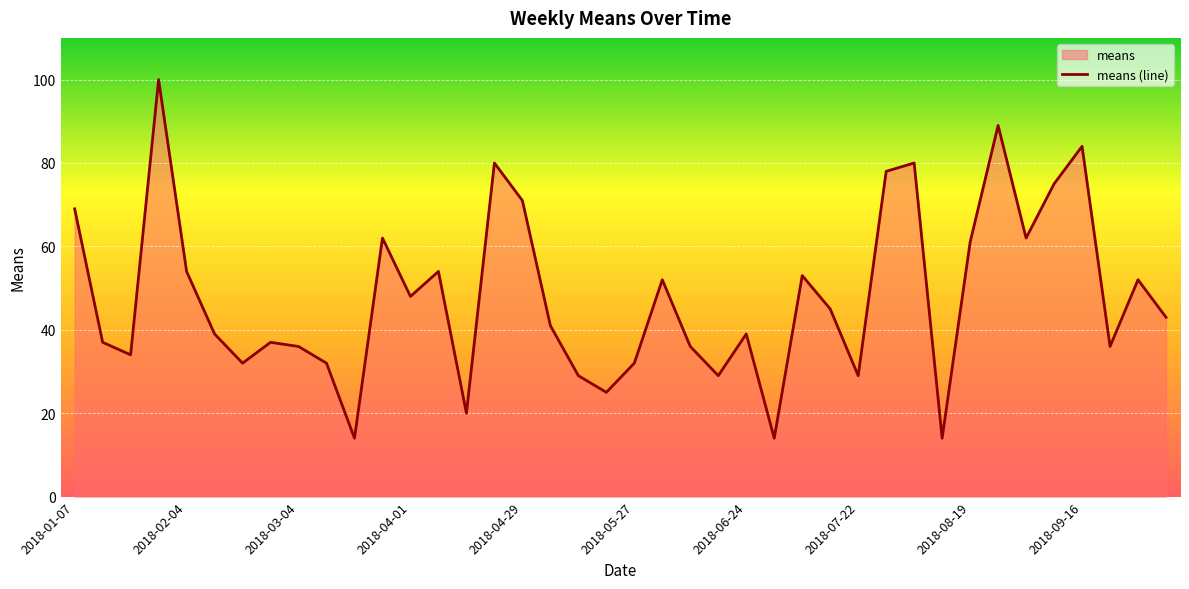

What is the maximum value shown in the chart?

100